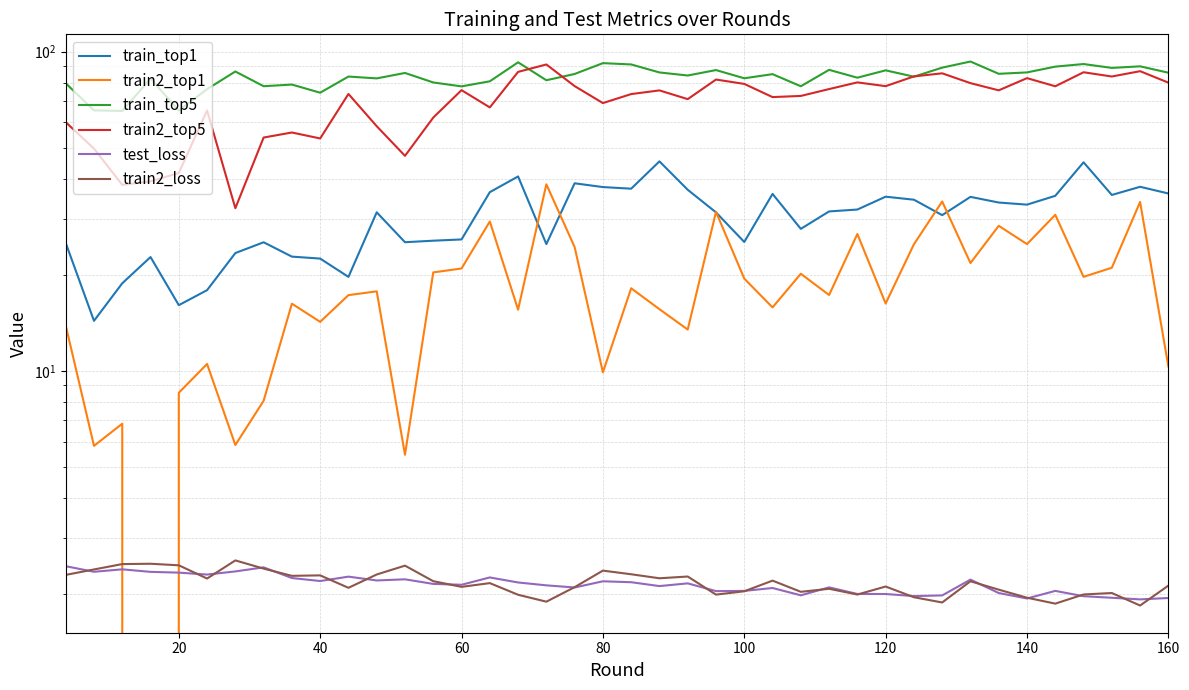

What is the sum of all test_loss values?

85.9